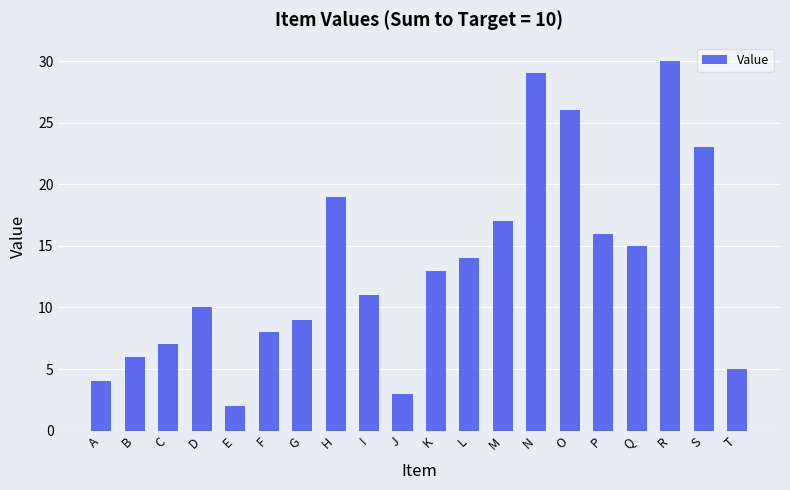

Rank the categories by value from lowest to highest.

E, J, A, T, B, C, F, G, D, I, K, L, Q, P, M, H, S, O, N, R